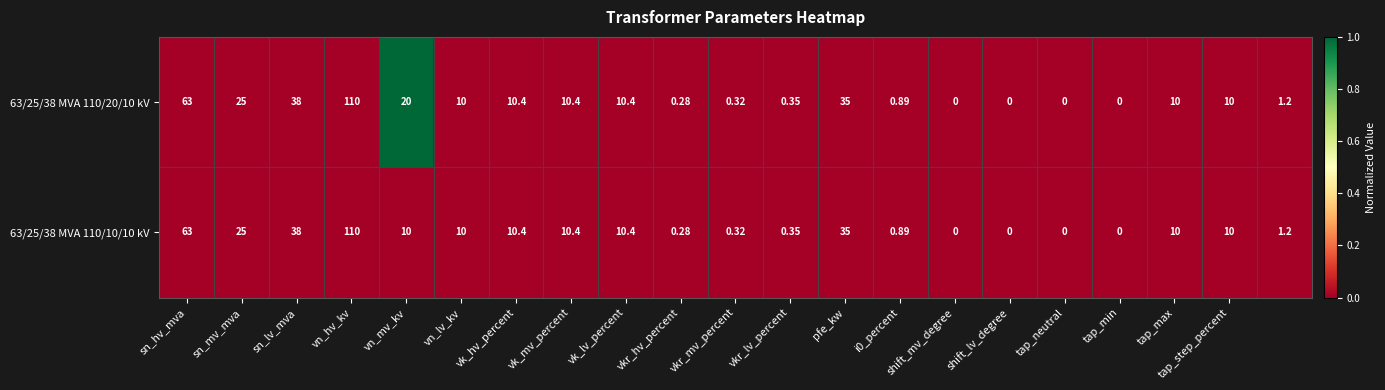

Count the number of data series in this chart.

2